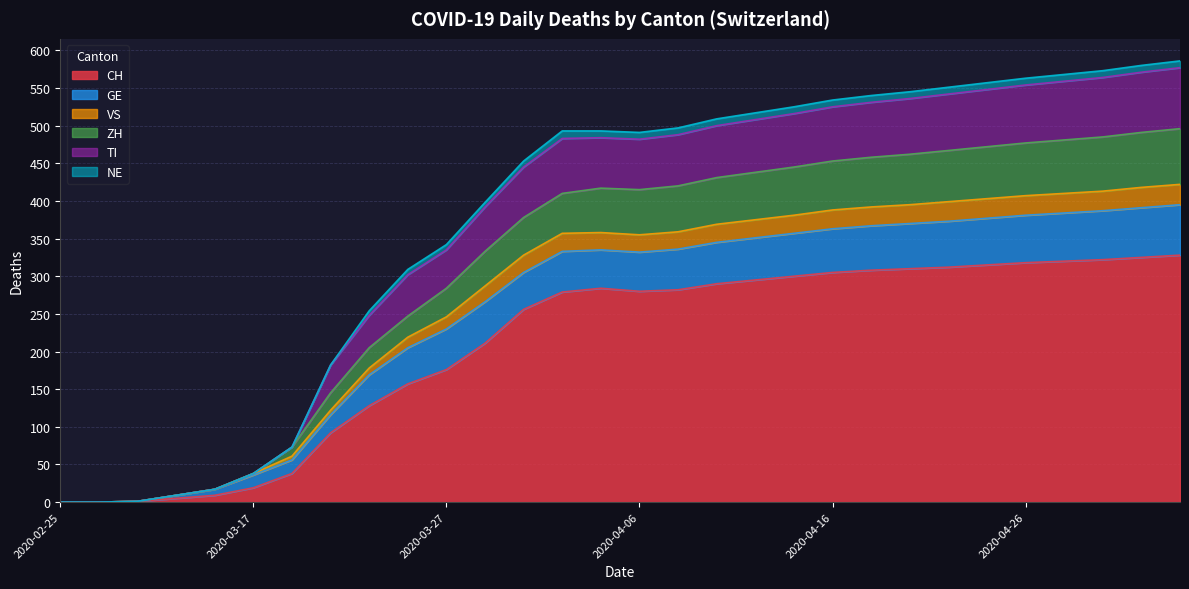

What are all the series names shown in the legend?

CH, GE, VS, ZH, TI, NE